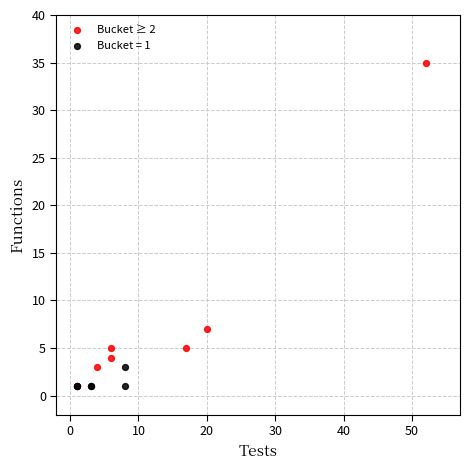

Which series contains the highest Y value?

Bucket ≥ 2